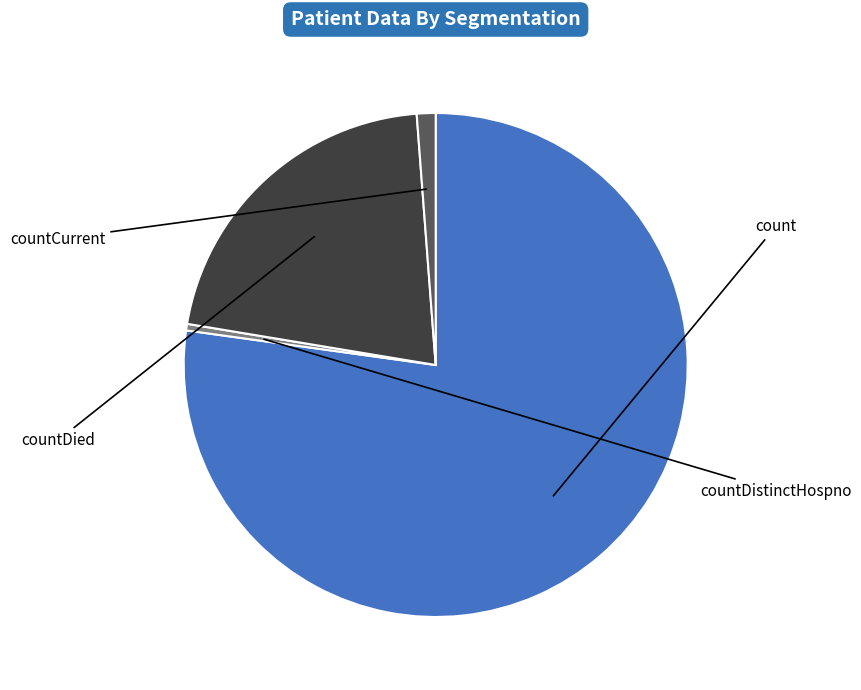

Is there any slice that represents more than half of the pie?

Yes